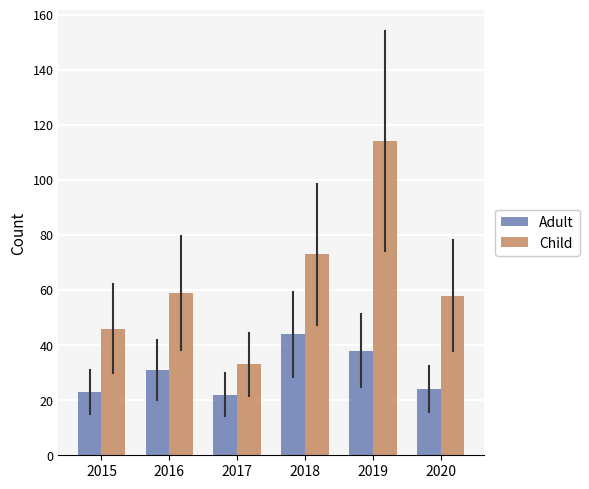

What is the sum of the Adult values at 2015 and 2017?

45